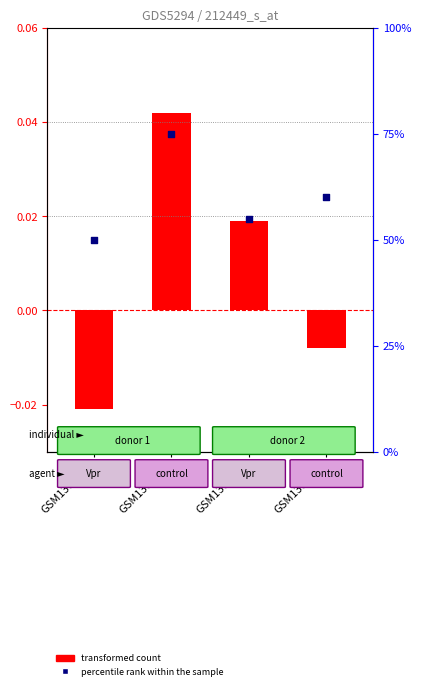

Which series has the widest spread of Y values?

percentile rank within the sample